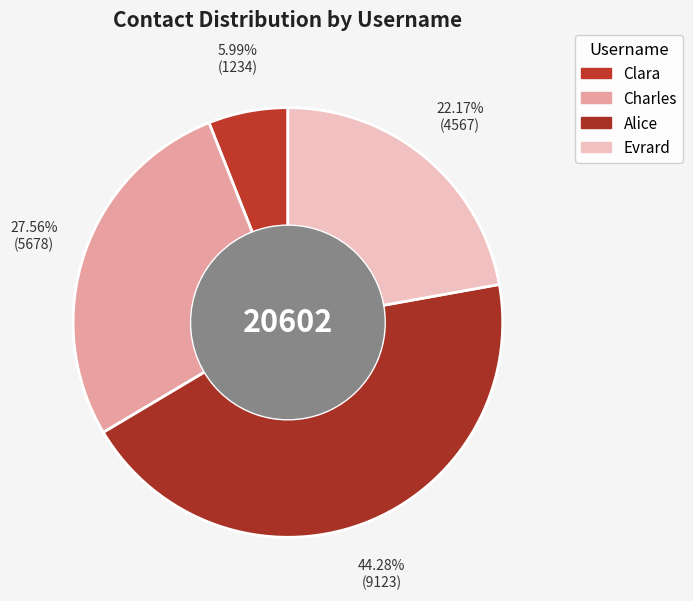

True or false: Clara accounts for 1% of the total.

False